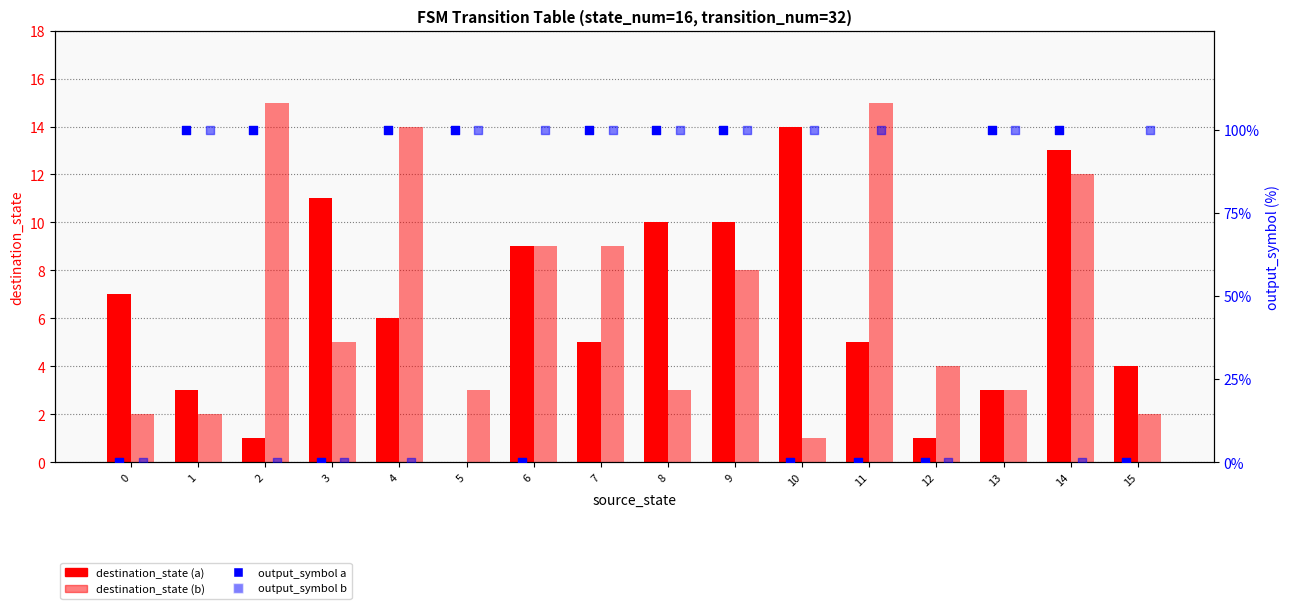

What is the total value across all series at 11?

120